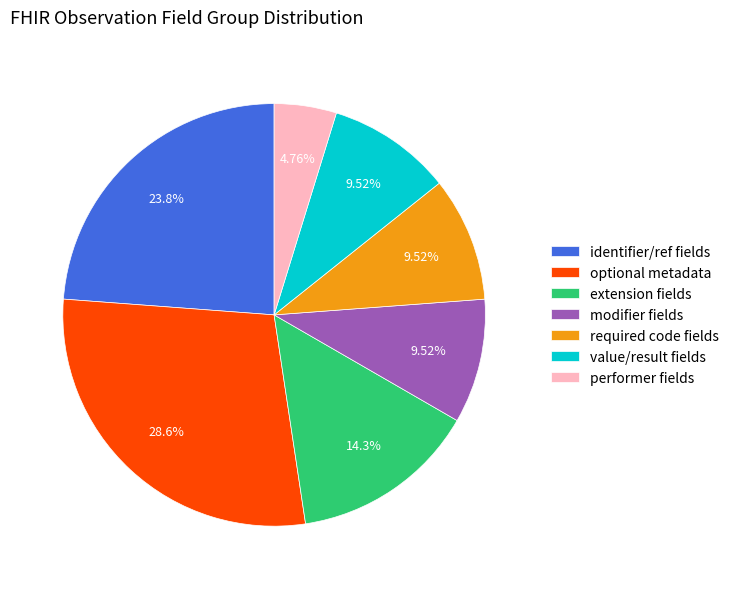

Count the number of slices in the pie.

7